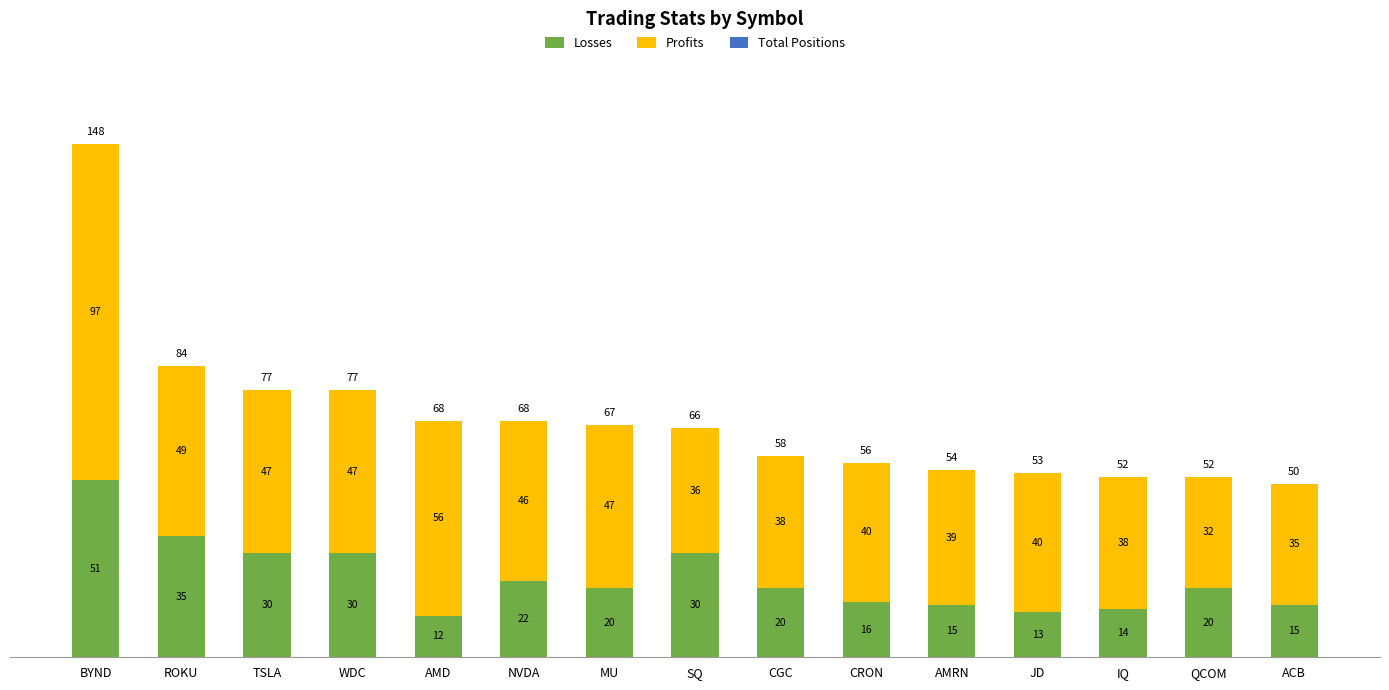

Reading left to right, what are the values for Losses?

BYND=51	ROKU=35	TSLA=30	WDC=30	AMD=12	NVDA=22	MU=20	SQ=30	CGC=20	CRON=16	AMRN=15	JD=13	IQ=14	QCOM=20	ACB=15